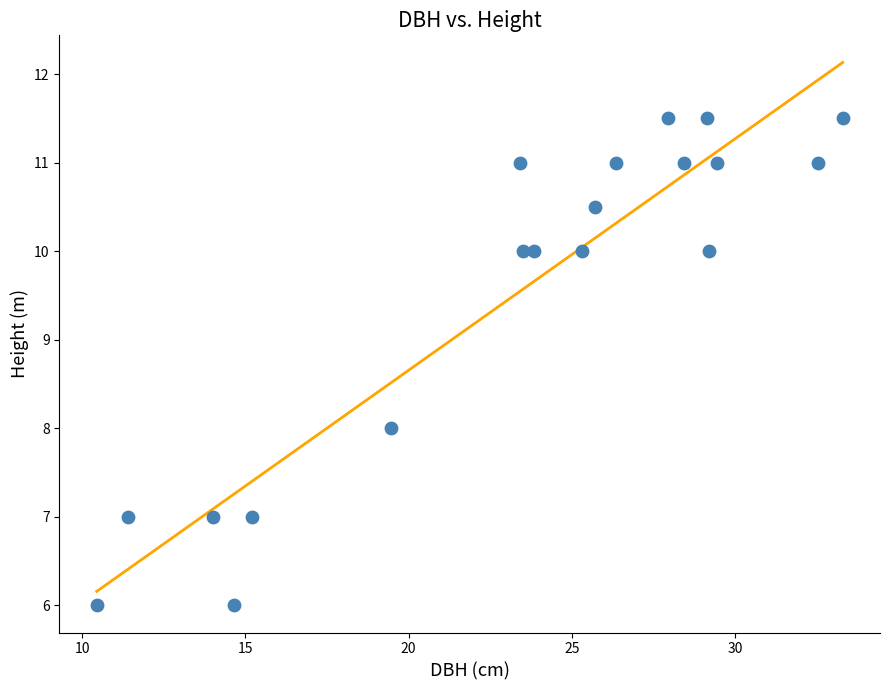

What is the range of X values (max minus min)?

22.8